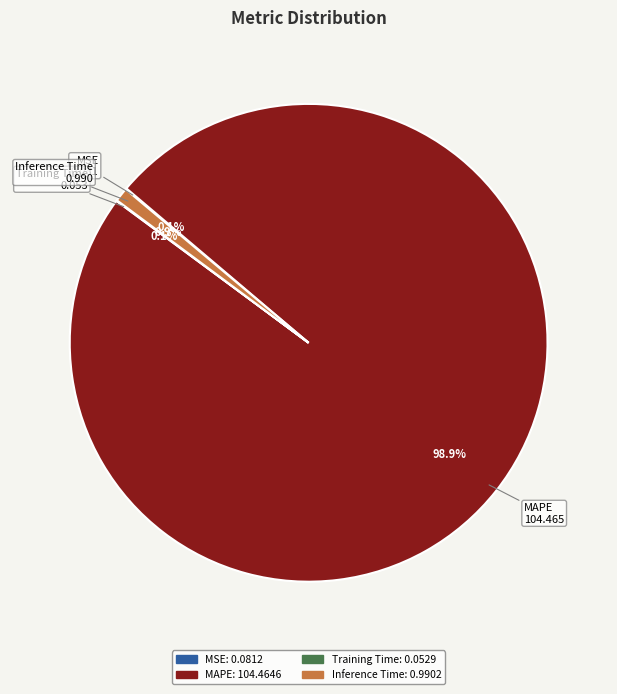

What percentage is NOT represented by Inference Time?

99.1%